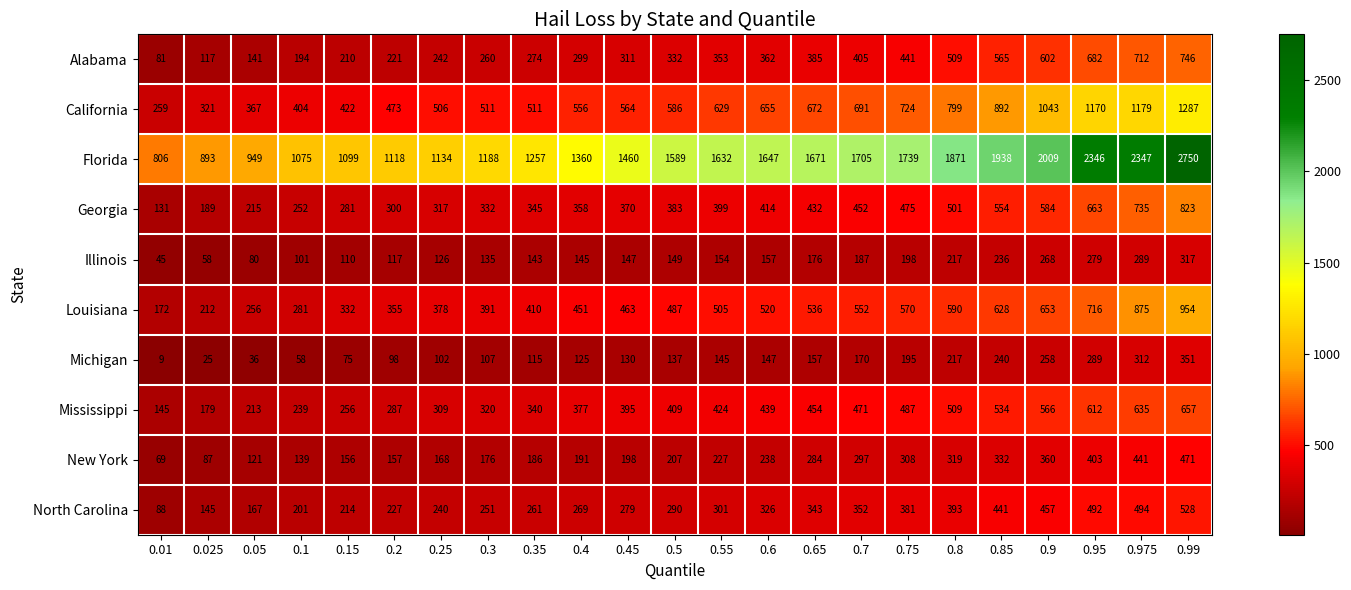

Rank the series by their maximum value, from highest to lowest.

Florida, California, Louisiana, Georgia, Alabama, Mississippi, North Carolina, New York, Michigan, Illinois